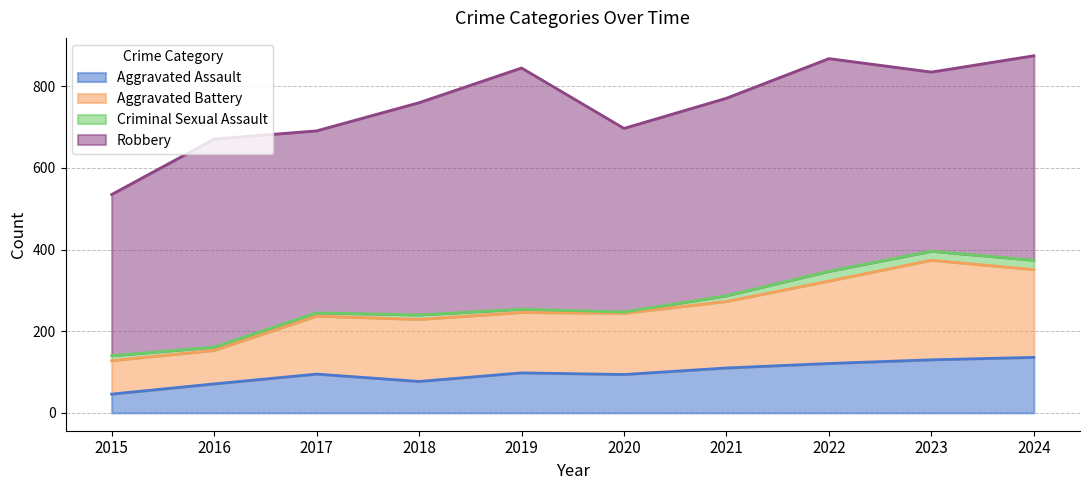

What is the minimum value shown in the chart?

46